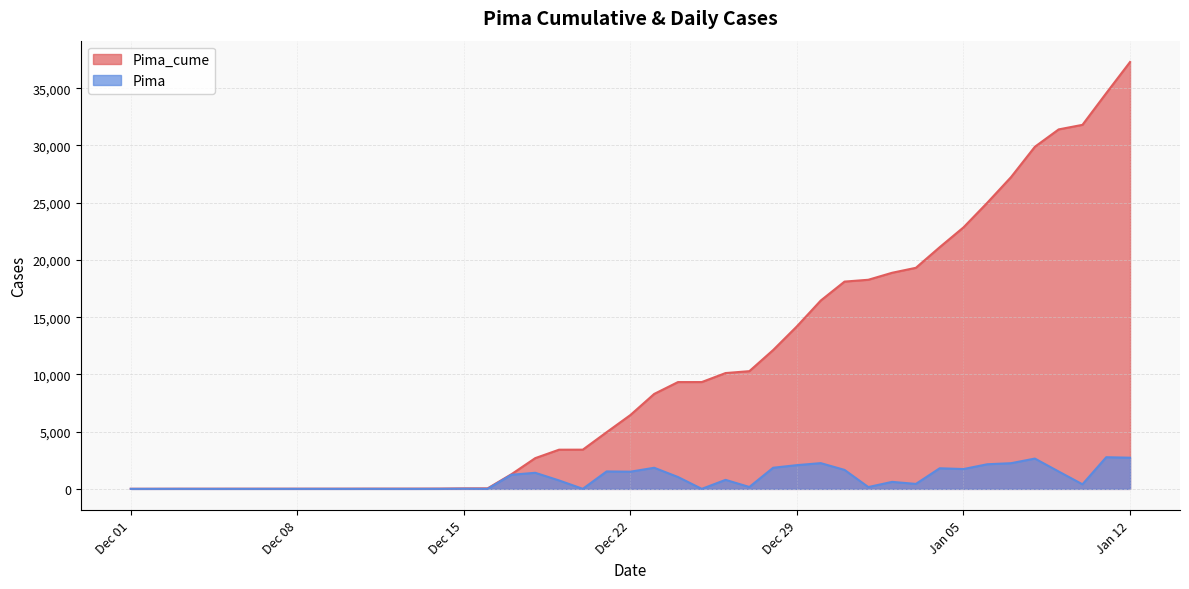

Which series has the largest range (max minus min)?

Pima_cume